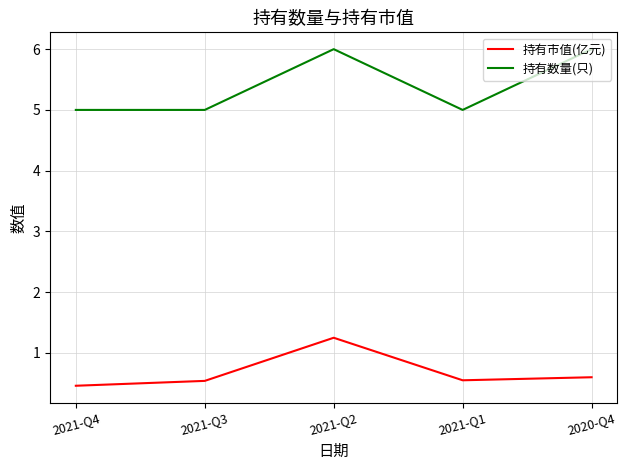

What position from the right is 2021-Q2?

3